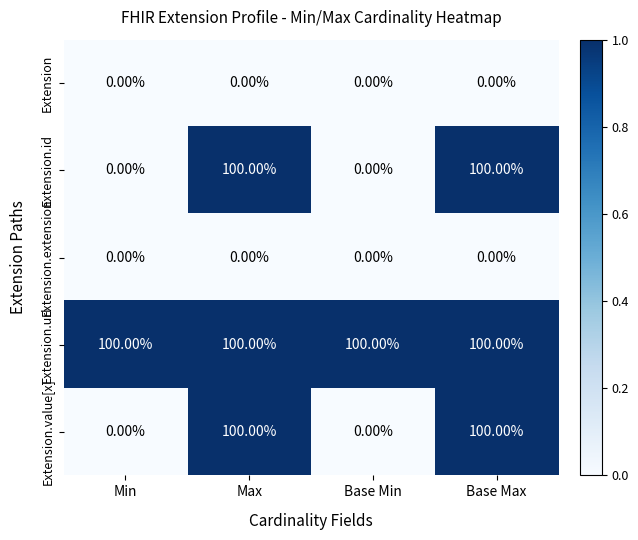

How many categories are shown in the chart?

4